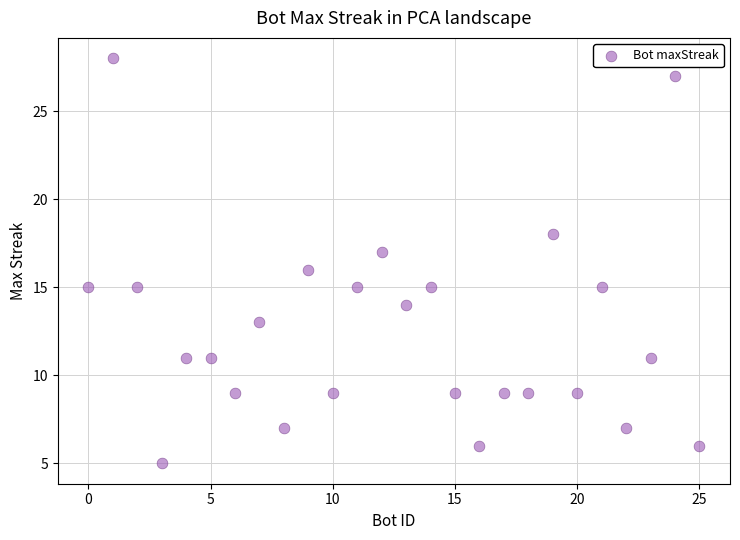

What is the range of Y values (max minus min)?

23